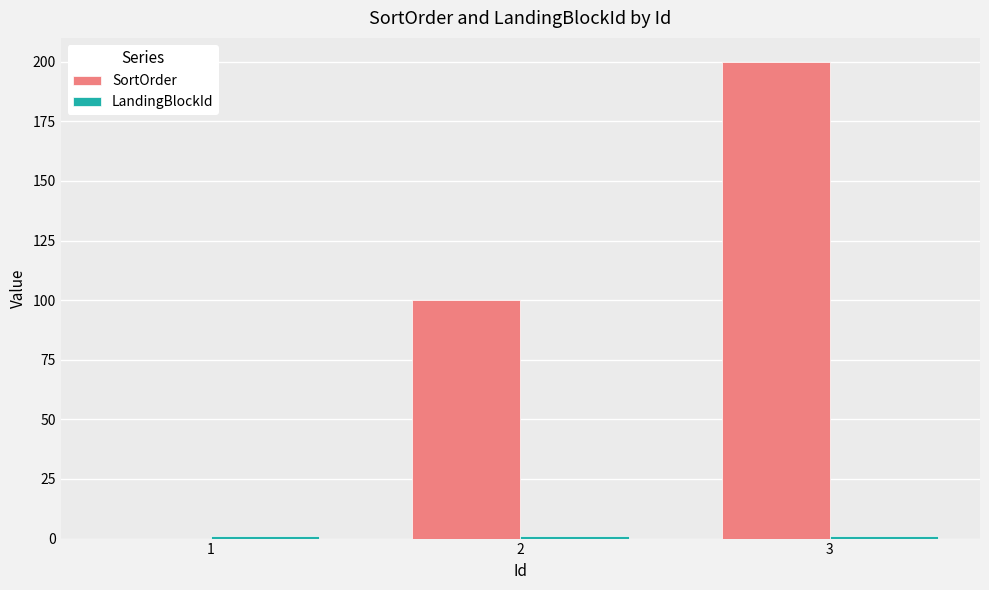

Count the SortOrder values in the range 0 to 200.

3